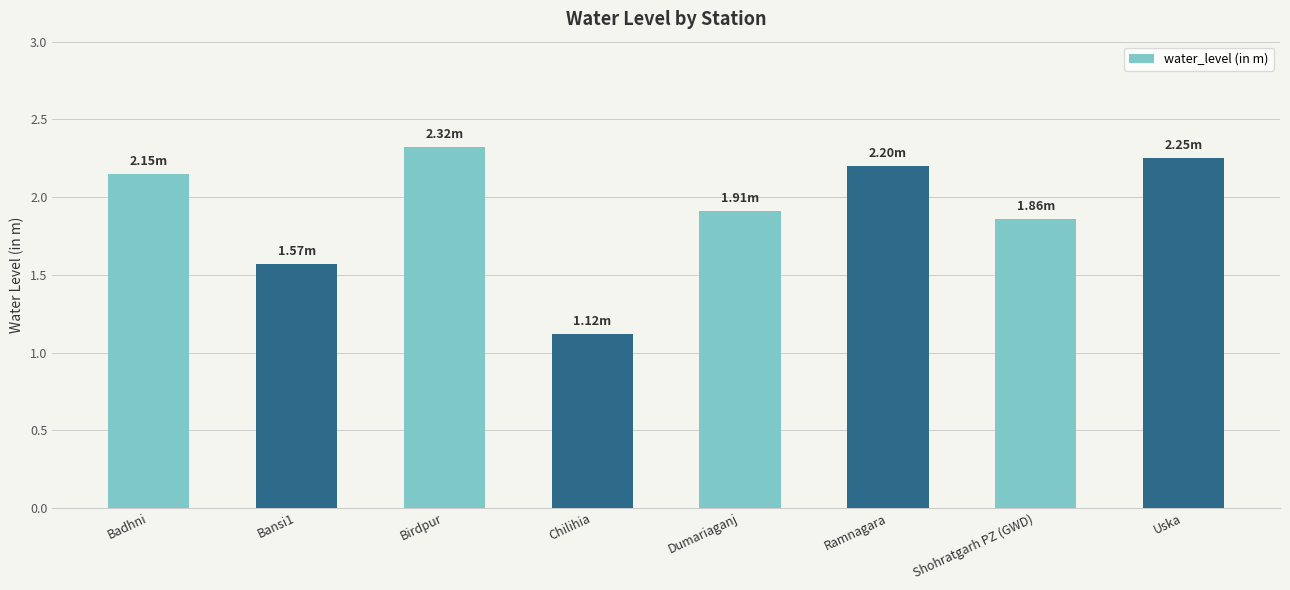

Which has a higher value, Dumariaganj or Uska?

Uska